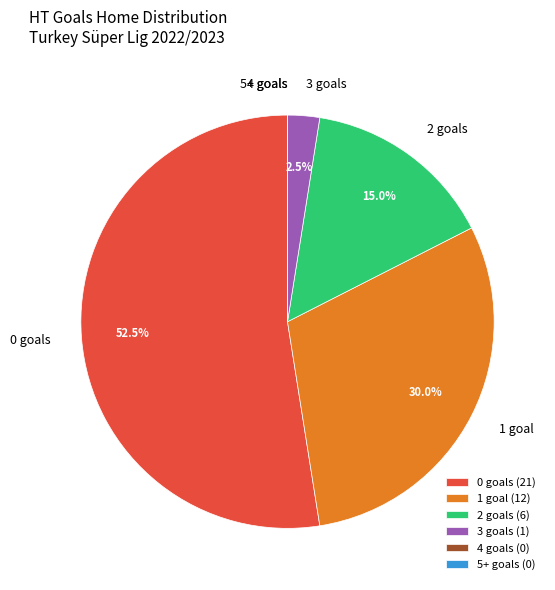

What is the ratio of the value at 1 goal to the value at 0 goals?

0.6